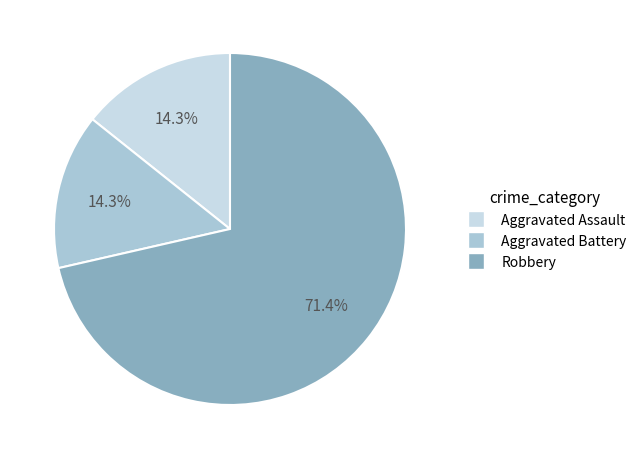

Is there any slice that represents more than half of the pie?

Yes